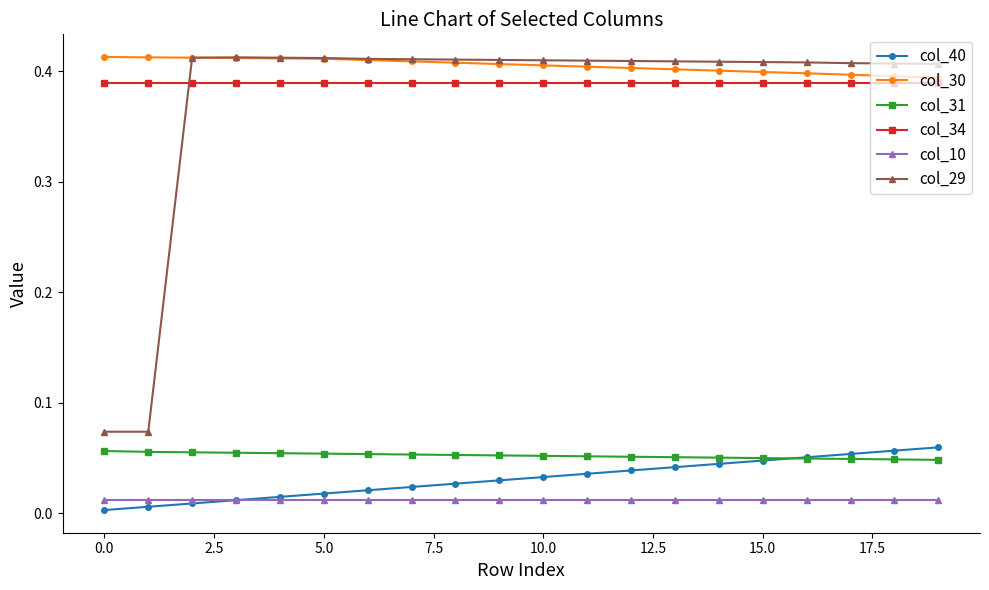

Which series has the largest range (max minus min)?

col_29